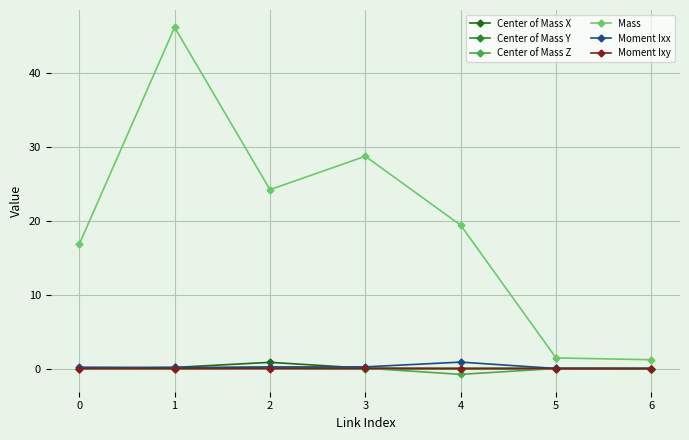

Reading right to left, list all the values displayed in this chart.

Center of Mass X: 6=-0.0	5=-0.0	4=0.0	3=0.0	2=0.8	1=0.1	0=0.0
Center of Mass Y: 6=0.0	5=0.0	4=-0.0	3=-0.1	2=0.0	1=-0.0	0=-0.0
Center of Mass Z: 6=-0.0	5=0.0	4=-0.8	3=0.0	2=0.2	1=-0.0	0=0.0
Mass: 6=1.2	5=1.4	4=19.4	3=28.8	2=24.2	1=46.2	0=16.8
Moment Ixx: 6=0.0	5=0.0	4=0.9	3=0.2	2=0.2	1=0.1	0=0.2
Moment Ixy: 6=-0.0	5=0.0	4=0.0	3=0.0	2=0.0	1=0.0	0=0.0